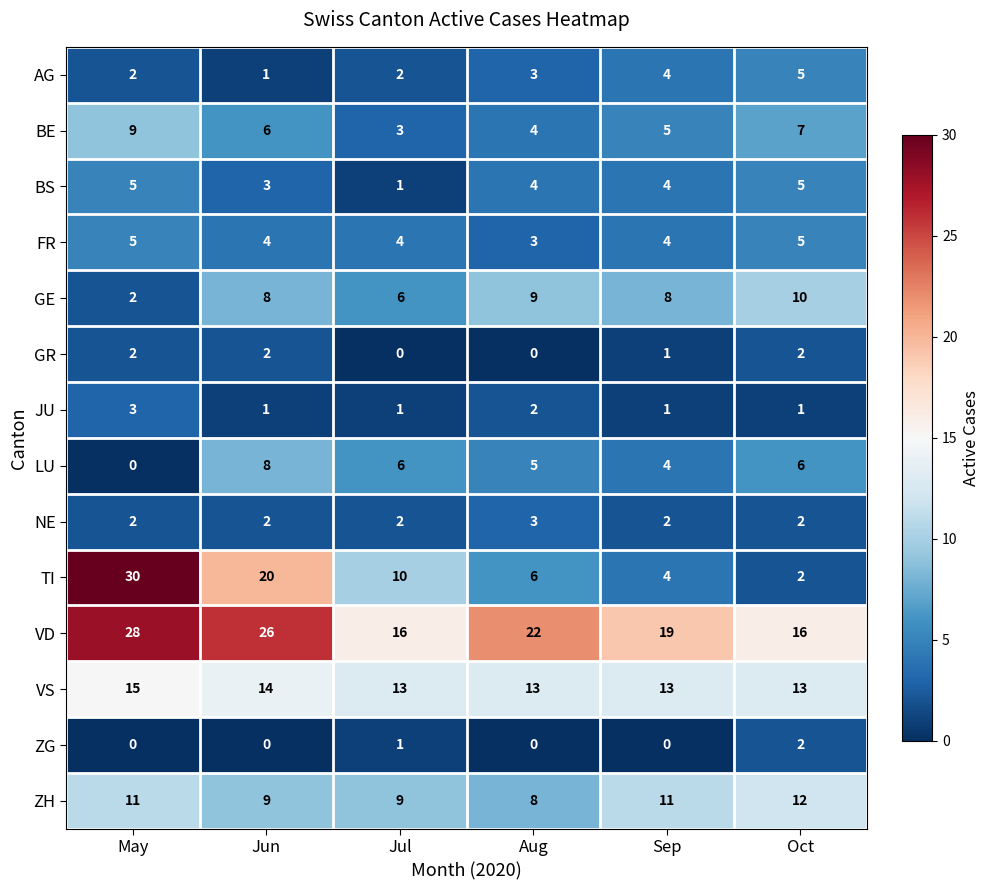

What is the maximum value shown in the chart?

30